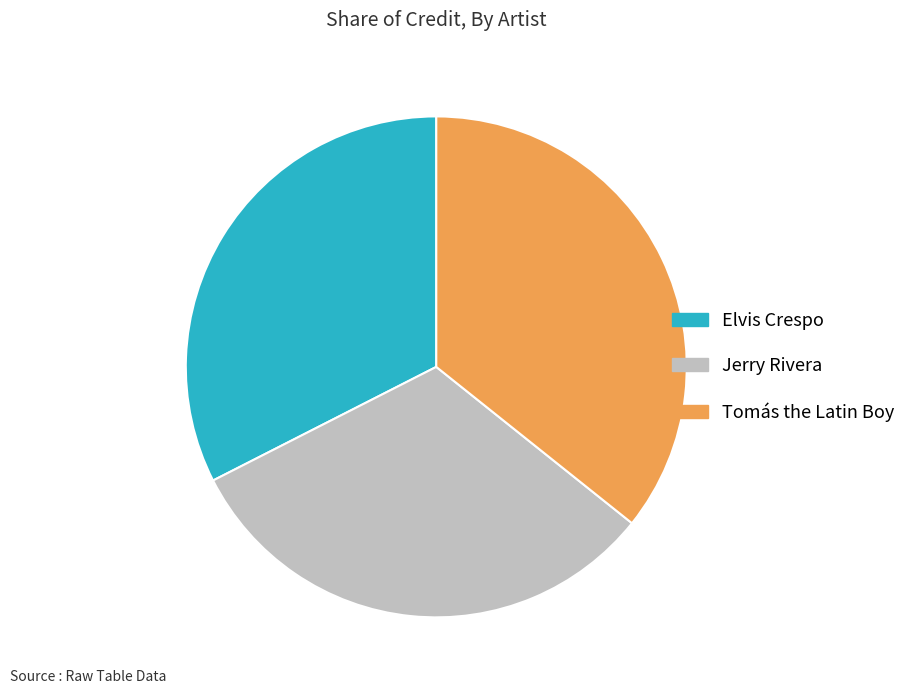

How many segments does this pie chart have?

3